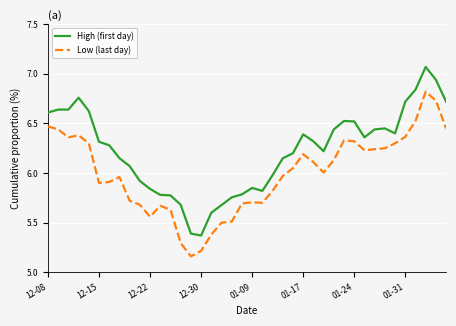

At how many categories does at least one series exceed 6?

26